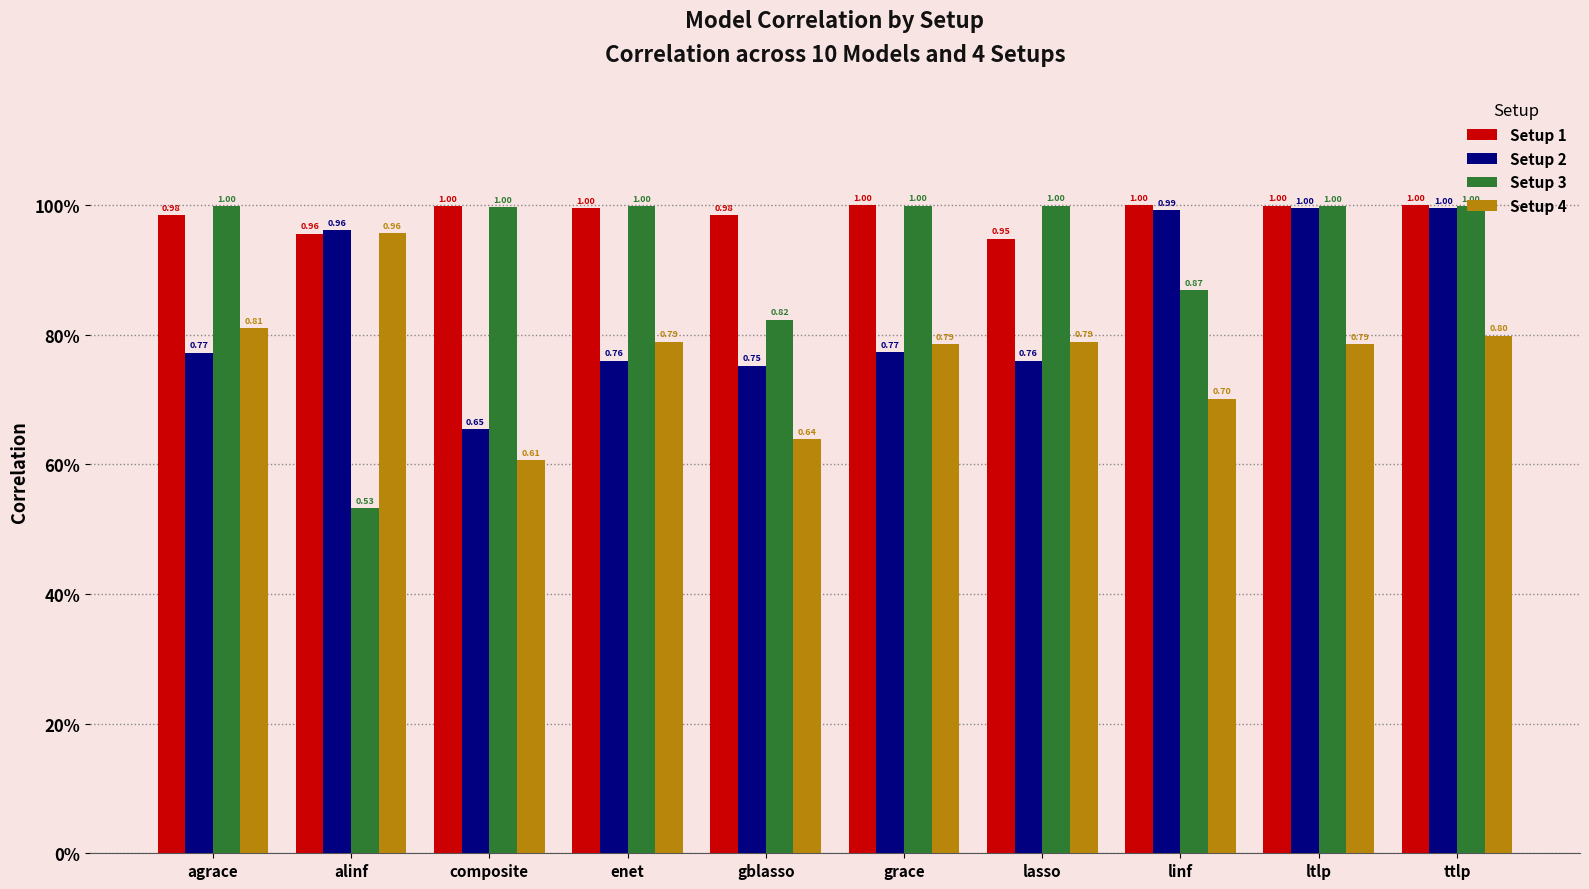

List the series in order of their overall mean, lowest first.

Setup 4, Setup 2, Setup 3, Setup 1